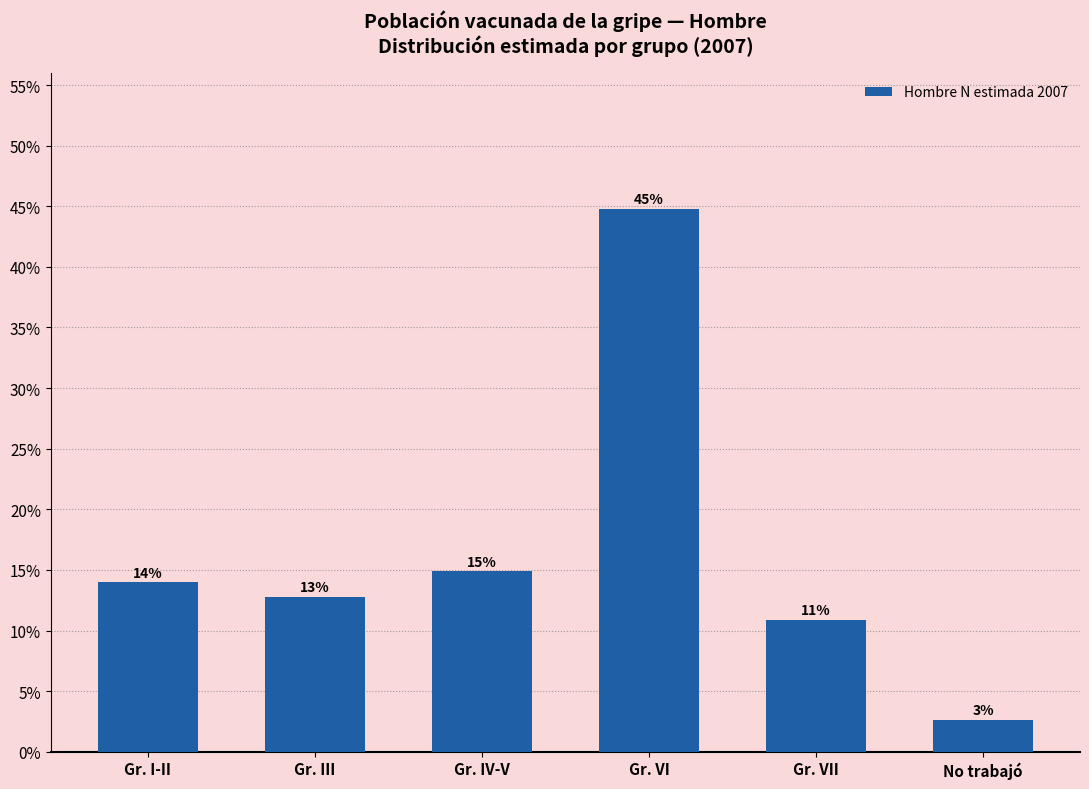

Does the chart contain any negative values?

No